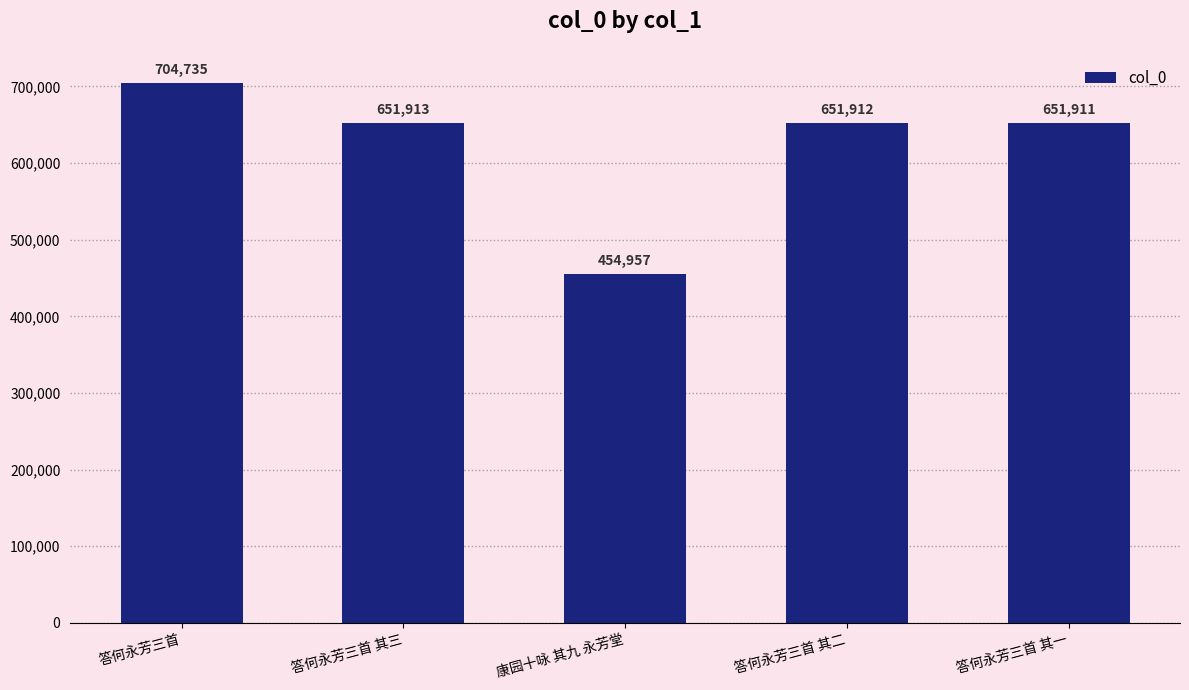

What is the sum of all values?

3115428